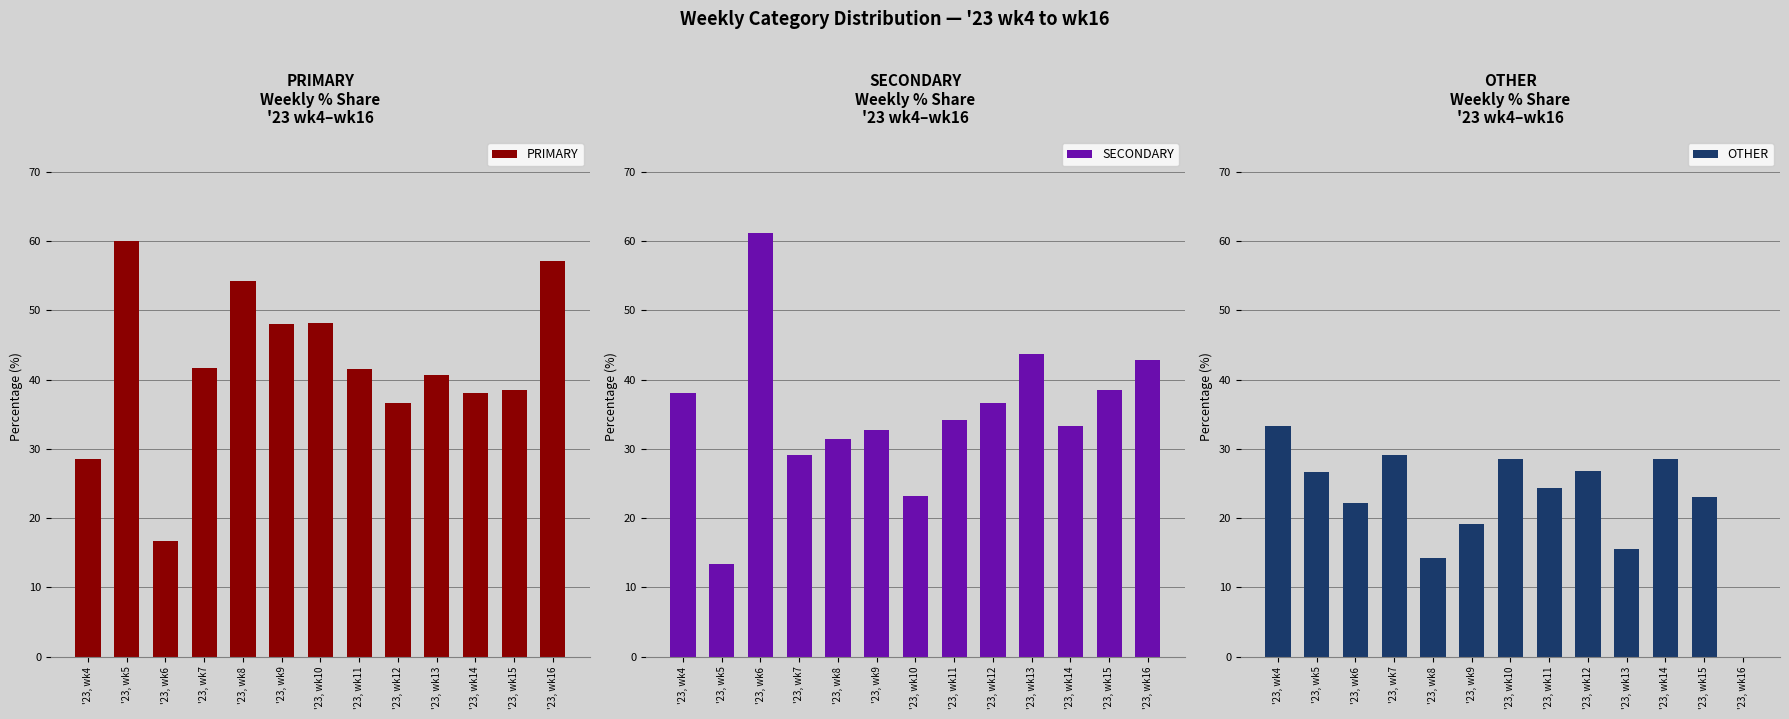

Which series has the largest range (max minus min)?

SECONDARY